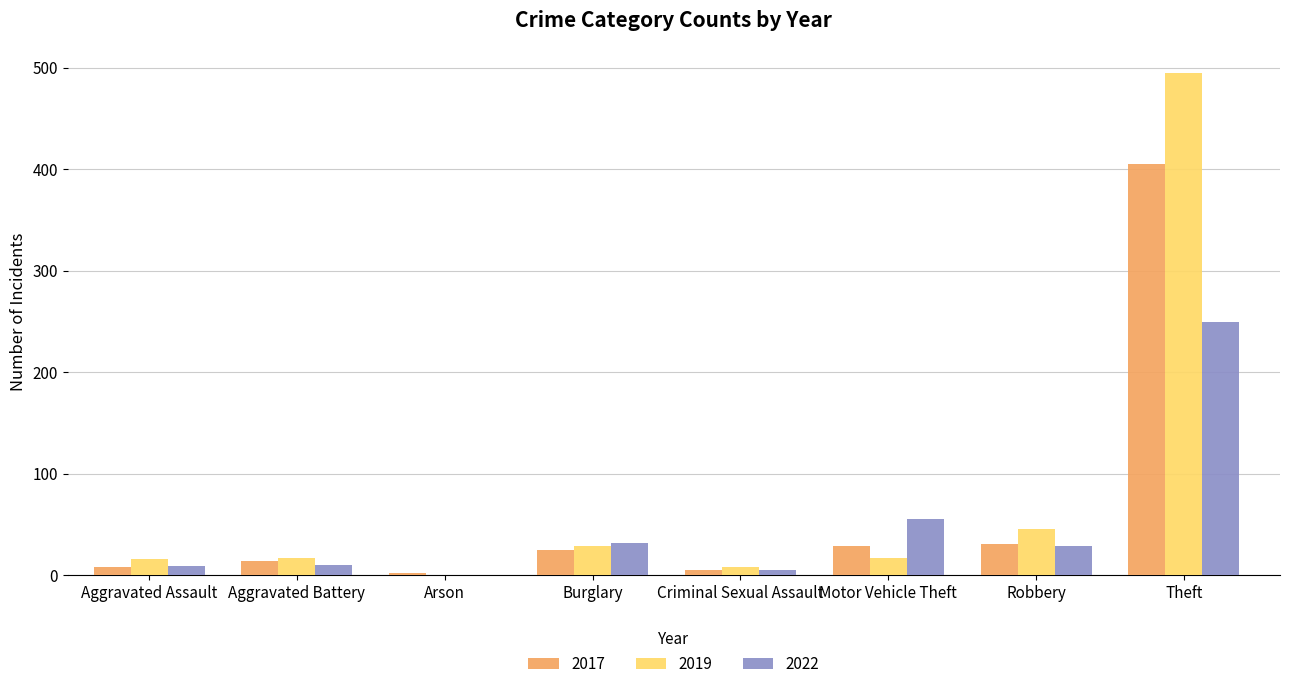

Is it true that 2019 equals 495 at Theft?

True